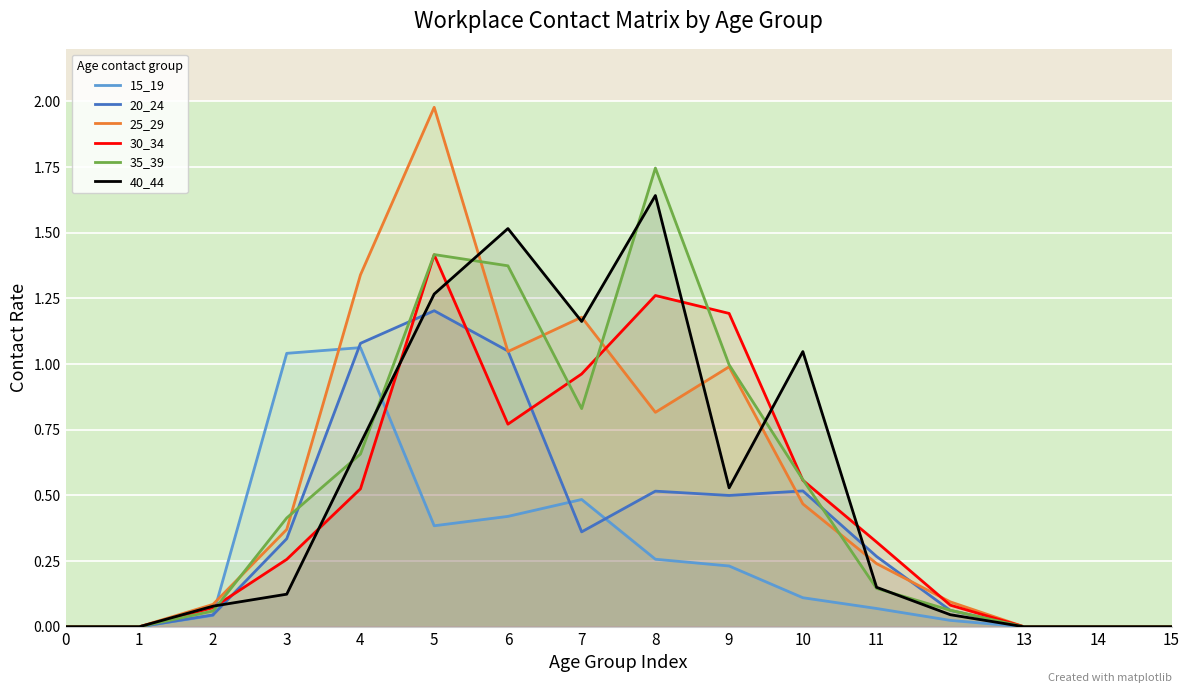

The value of 35_39 at 2 is 0.1. True or false?

True